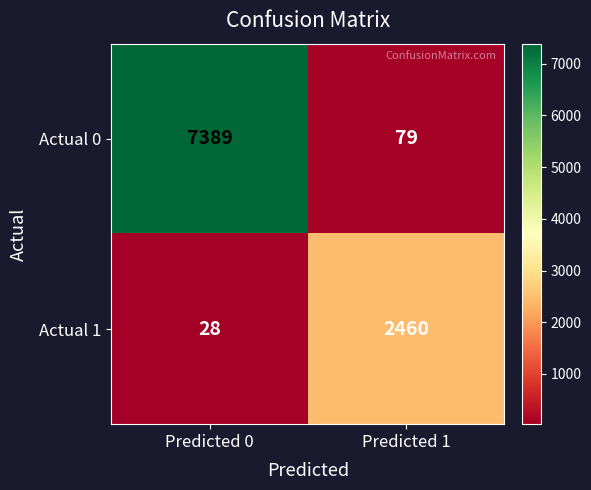

At which category does the chart reach its peak across all series?

Predicted 0